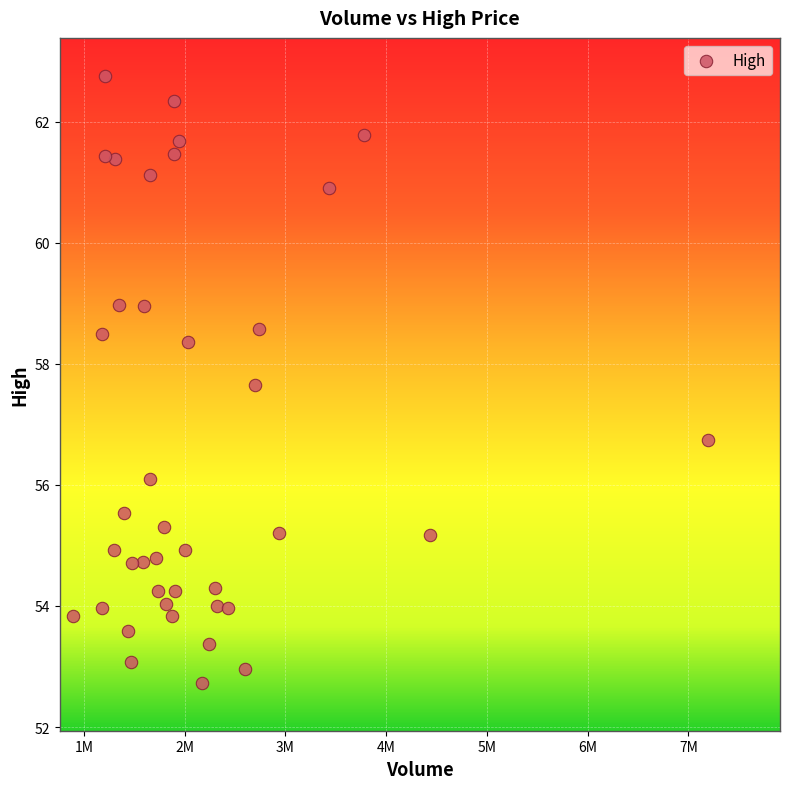

What Y value in the scatter plot is closest to 57?

56.8